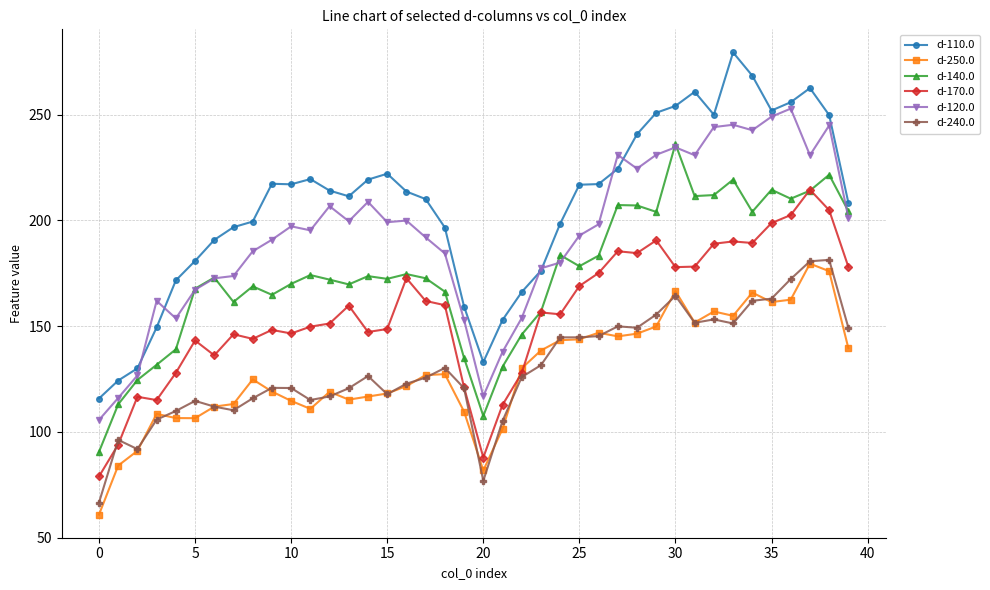

Which series has the largest range (max minus min)?

d-110.0